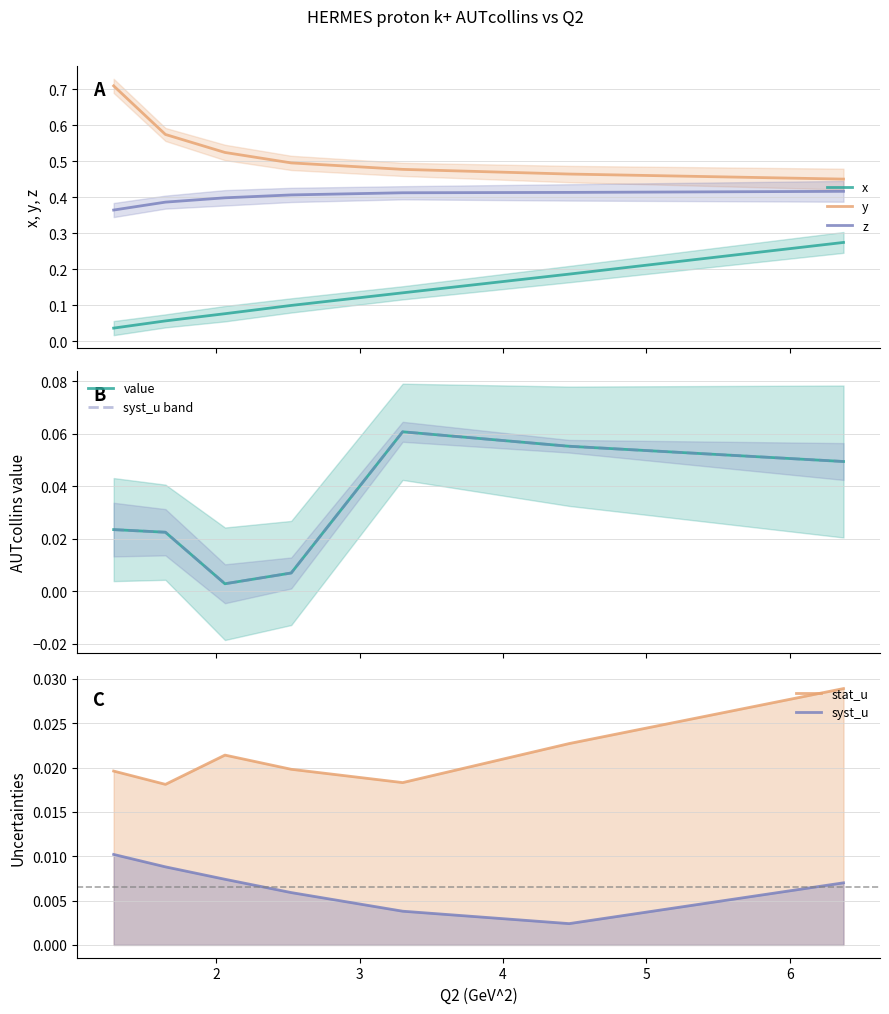

Count the y values in the range 0 to 1.

7